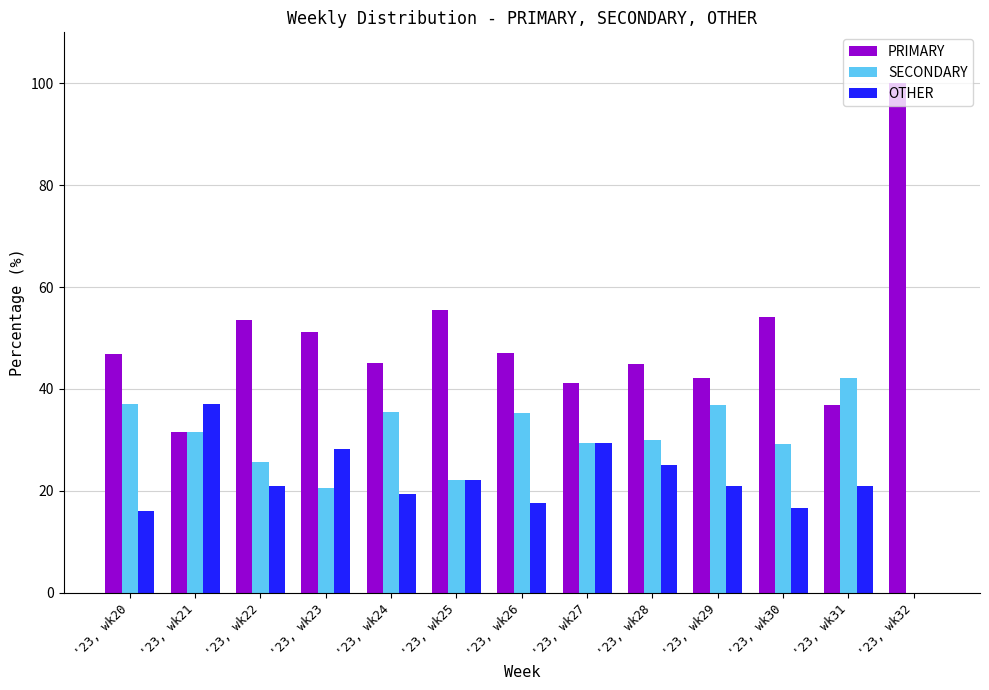

How many values in SECONDARY are above zero?

12